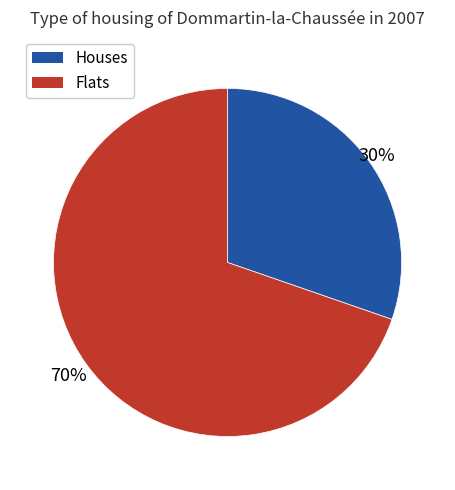

To the nearest percent, what is the average slice percentage?

50%